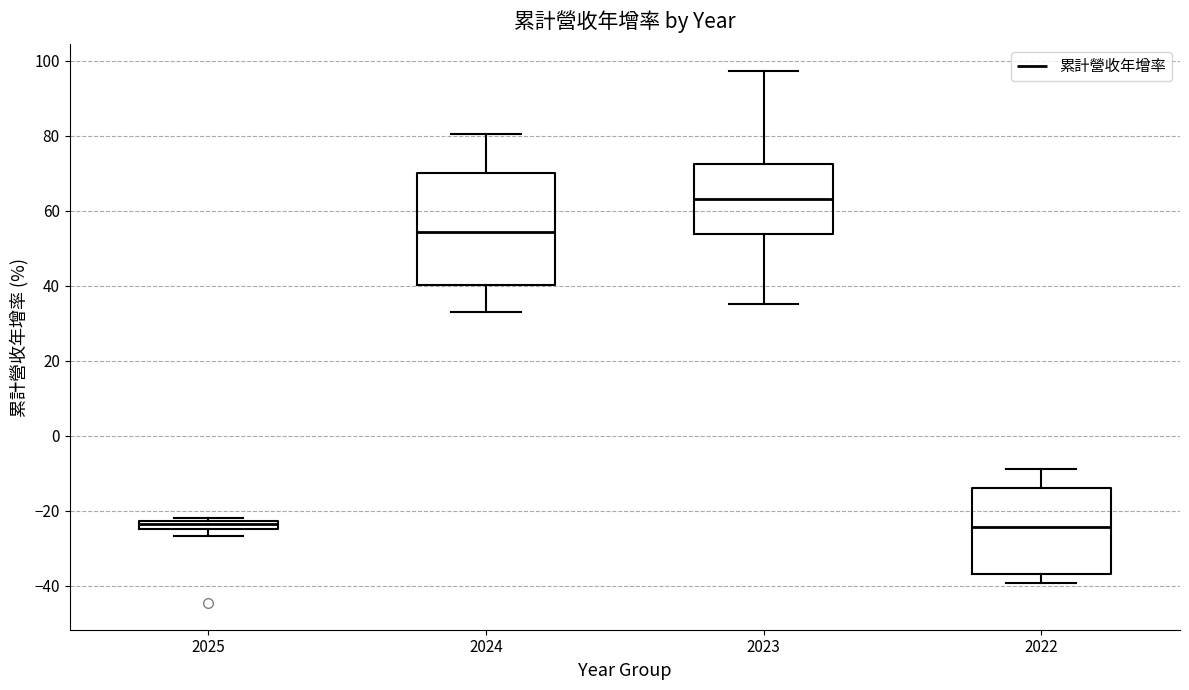

Where is the lower edge of the box at x = 2025 on the y-axis? The values are not printed on the chart, so give them approximately, as read against the axis.

-24